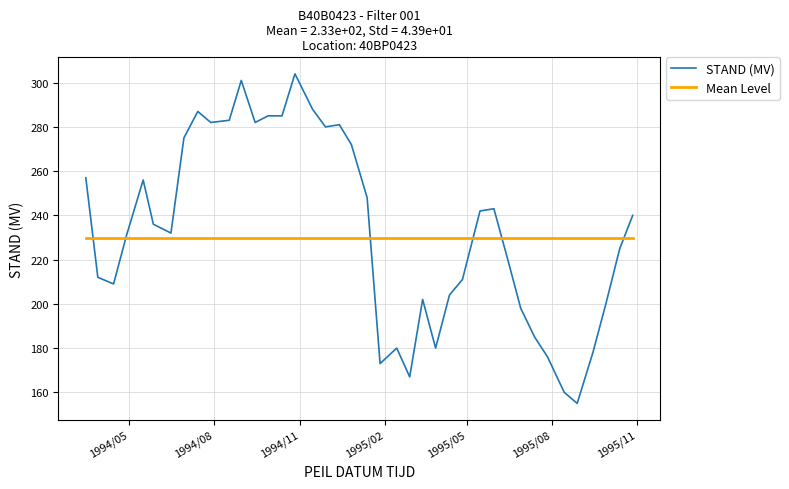

What is the smallest value displayed?

155